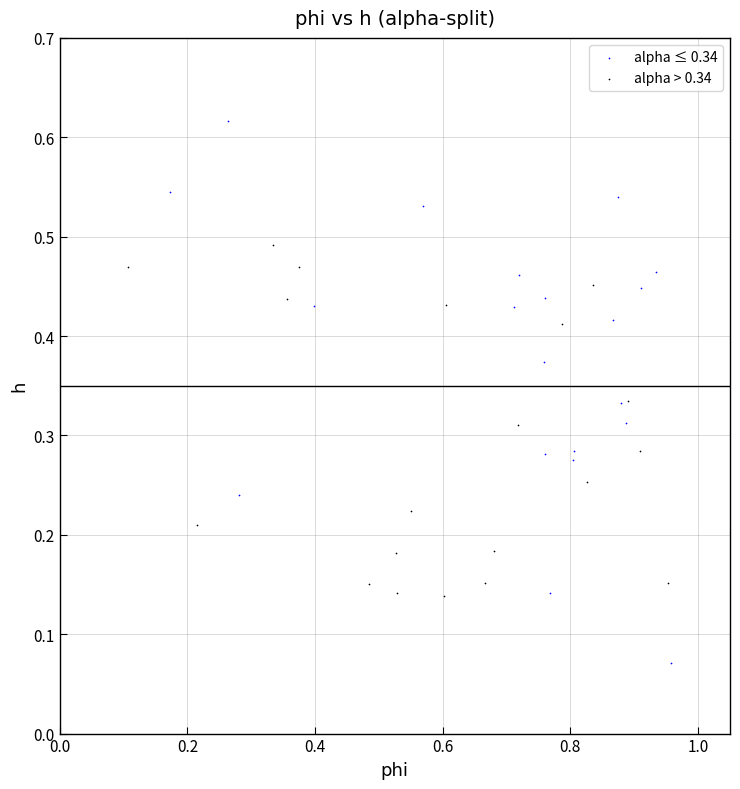

Which series reaches the maximum Y coordinate?

alpha ≤ 0.34